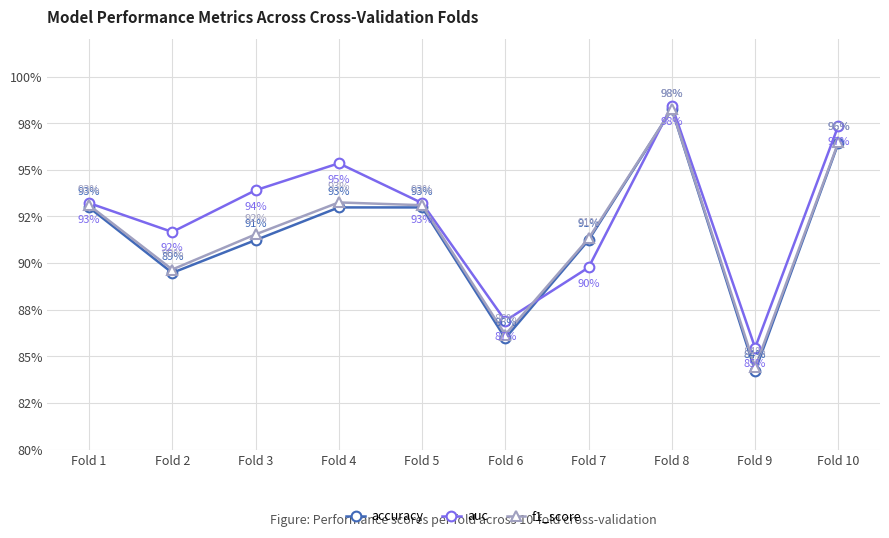

Rank the series by their average value, from highest to lowest.

auc, f1_score, accuracy